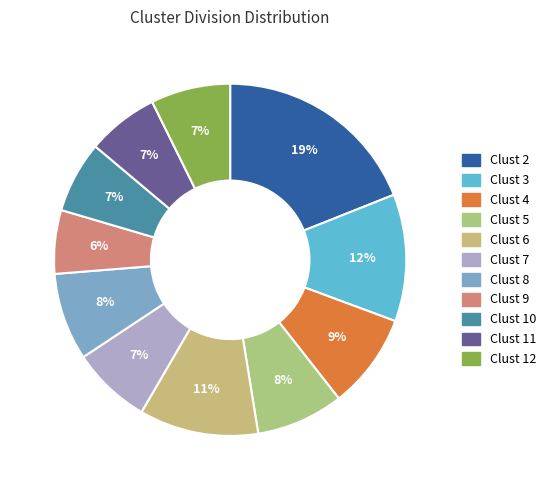

Is the sum of Clust 4 and Clust 5 greater than half?

No